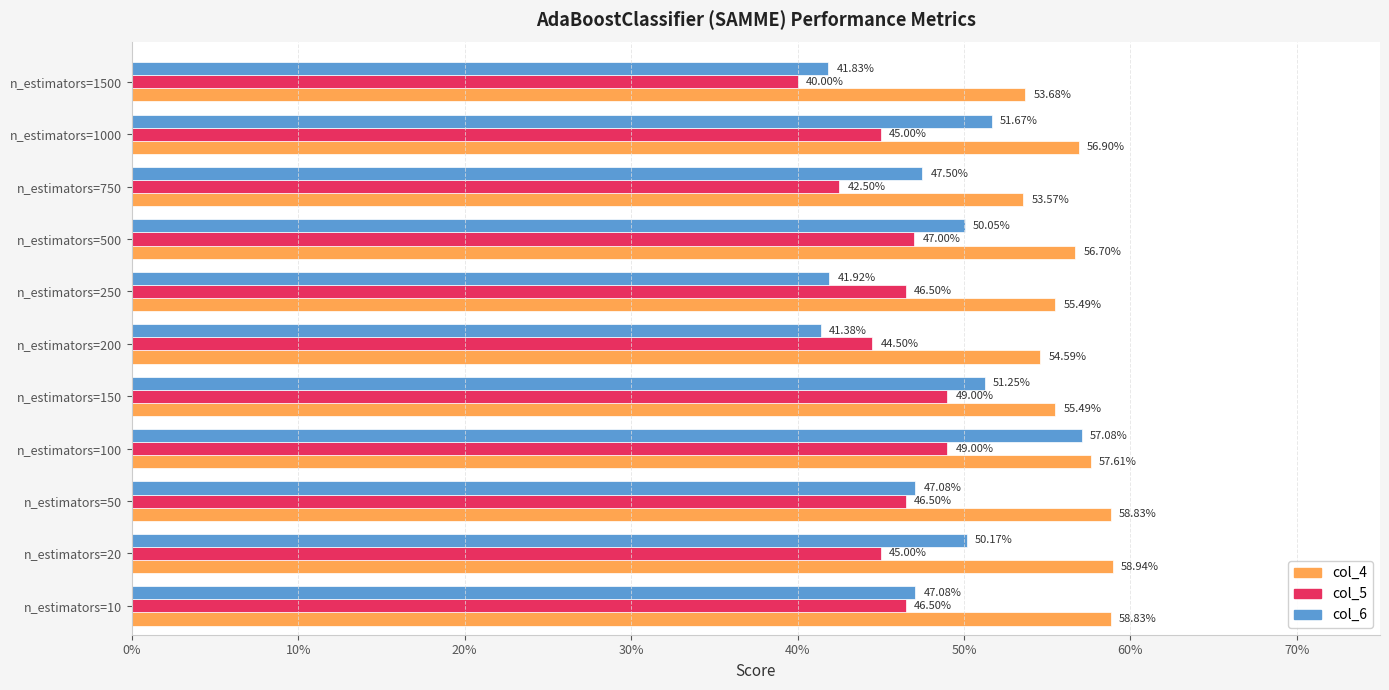

How many col_6 values are between 0 and 1?

11